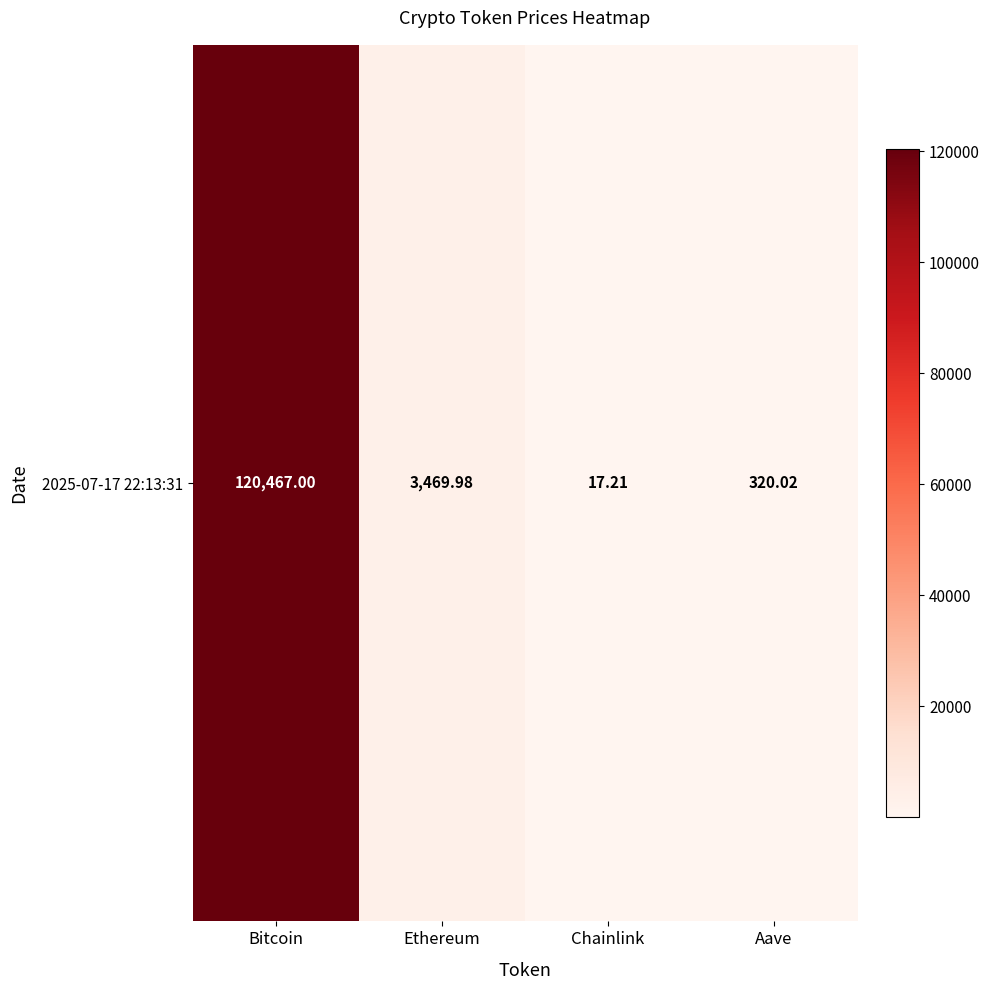

What is the difference between the maximum and minimum values?

120449.8